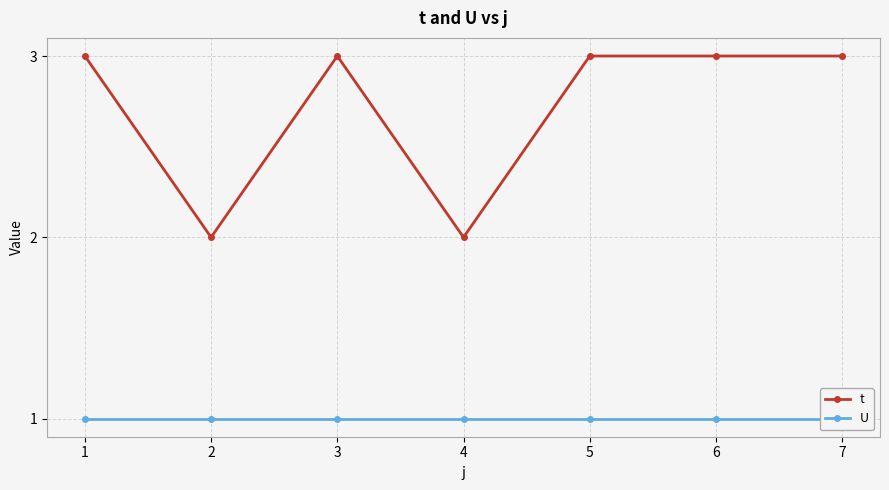

Which label corresponds to the largest value in the chart?

1